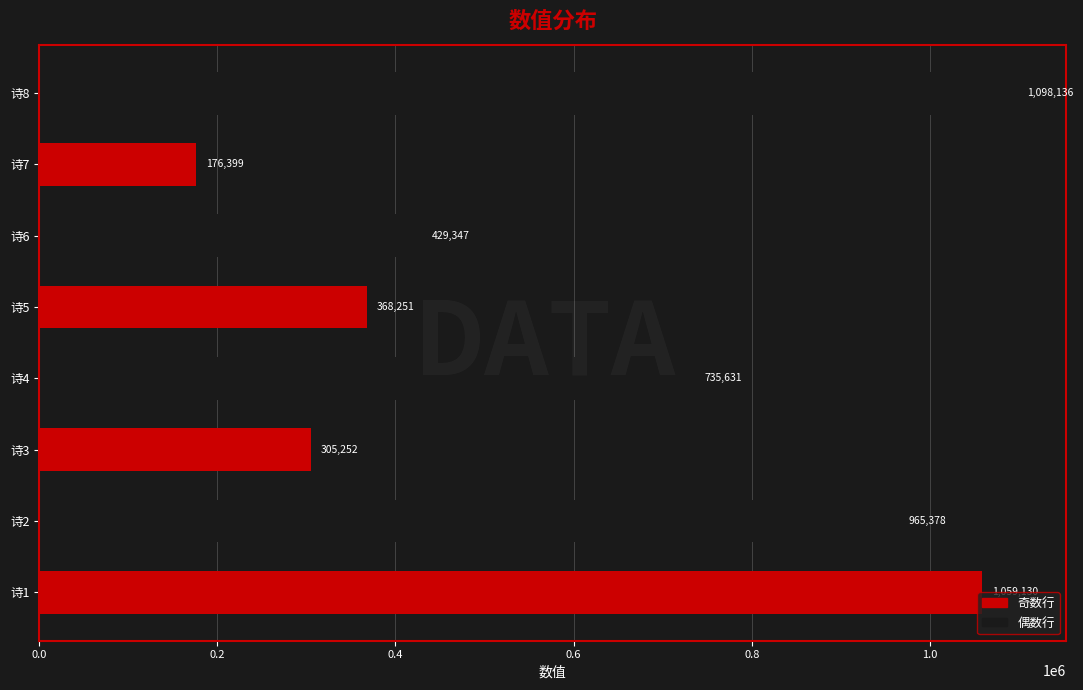

Which has a higher value, 诗2 or 诗1?

诗1